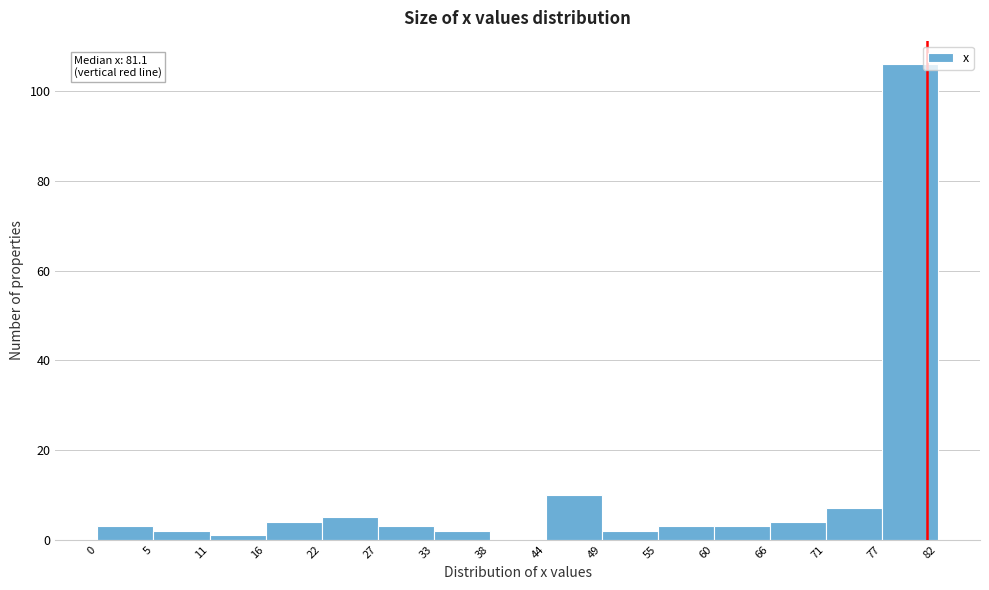

Which range on the x-axis has the tallest bar?

77 to 82